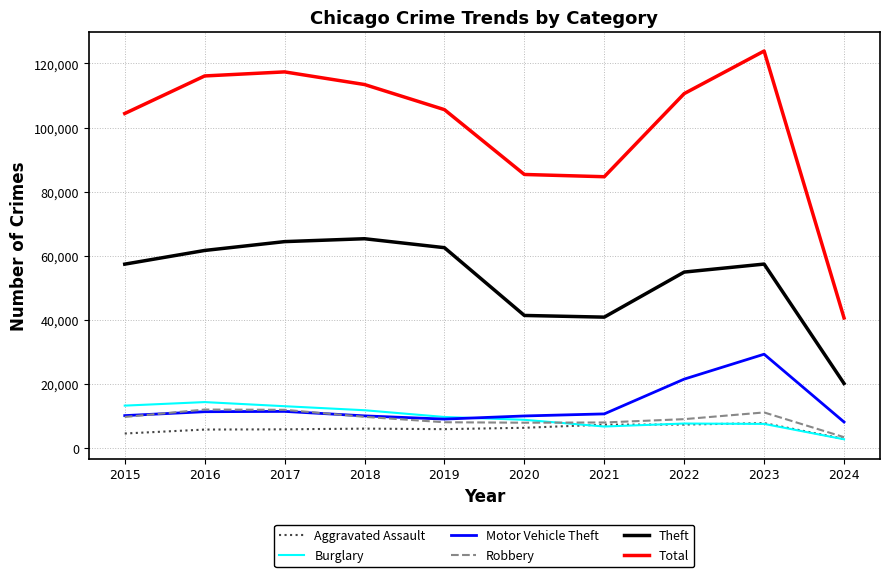

Which series has the largest range (max minus min)?

Total